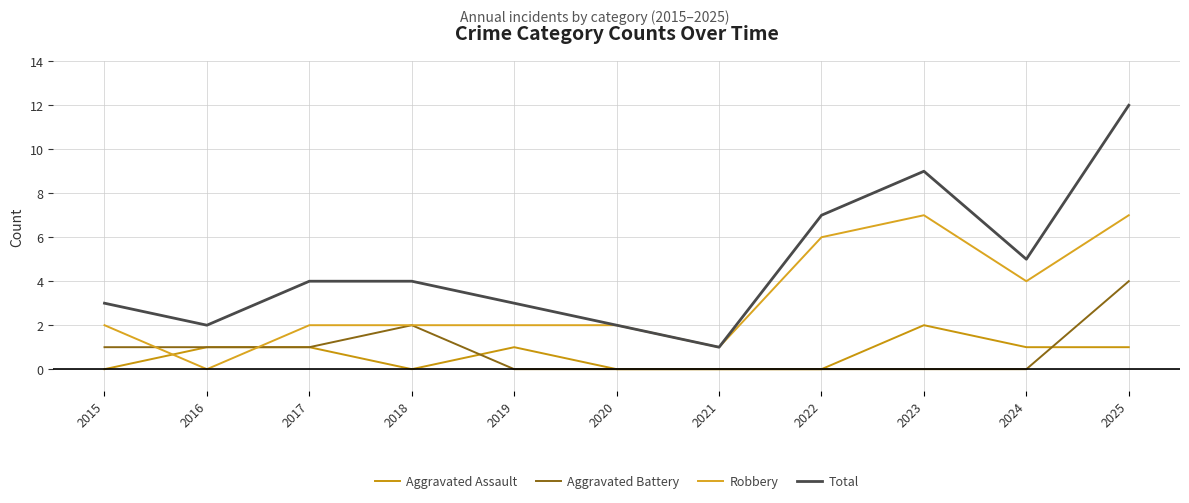

How many lines are shown in the chart?

4